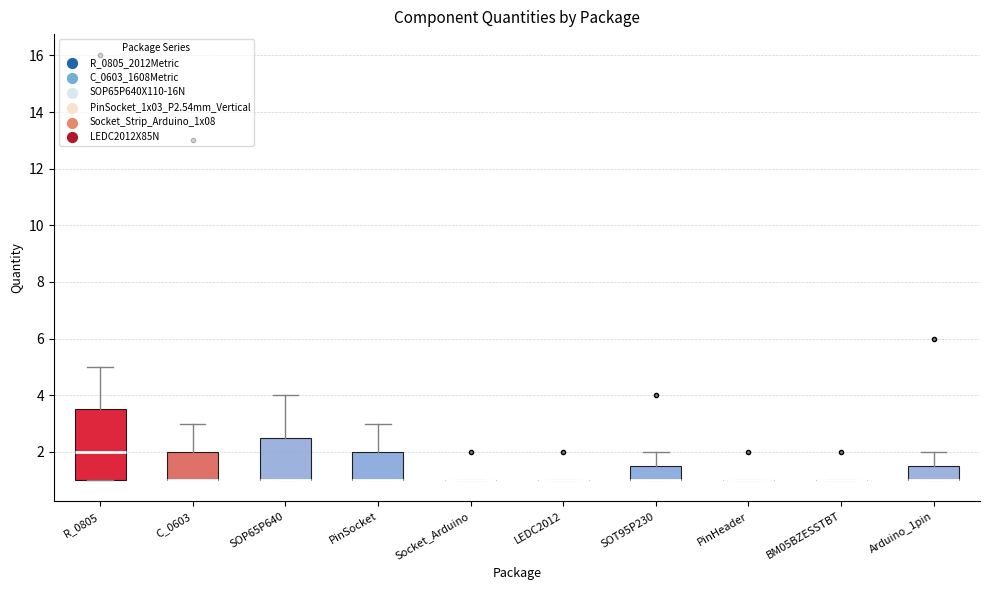

Reading left to right, read every box against the y-axis: the position of its median line, the range the box covers, and the ends of its whiskers. The values are not printed on the chart, so give them approximately, as read against the axis.

R_0805: median 2.0, box 1.0 to 3.6, whiskers 1.0 to 5.0
C_0603: median 1.0 (drawn on the box's lower edge), box 1.0 to 2.0, whiskers 1.0 to 3.0
SOP65P640: median 1.0 (drawn on the box's lower edge), box 1.0 to 2.6, whiskers 1.0 to 4.0
PinSocket: median 1.0 (drawn on the box's lower edge), box 1.0 to 2.0, whiskers 1.0 to 3.0
Socket_Arduino: box collapsed to a line at 1.0, whiskers 1.0 to 1.0
LEDC2012: box collapsed to a line at 1.0, whiskers 1.0 to 1.0
SOT95P230: median 1.0 (drawn on the box's lower edge), box 1.0 to 1.6, whiskers 1.0 to 2.0
PinHeader: box collapsed to a line at 1.0, whiskers 1.0 to 1.0
BM05BZESSTBT: box collapsed to a line at 1.0, whiskers 1.0 to 1.0
Arduino_1pin: median 1.0 (drawn on the box's lower edge), box 1.0 to 1.6, whiskers 1.0 to 2.0